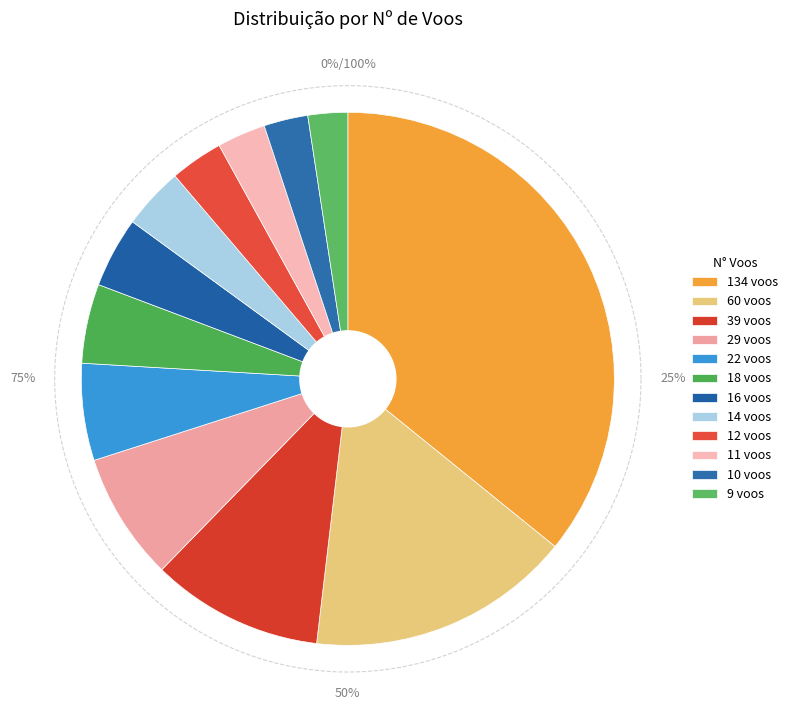

What is the smallest slice in the pie chart?

9 voos